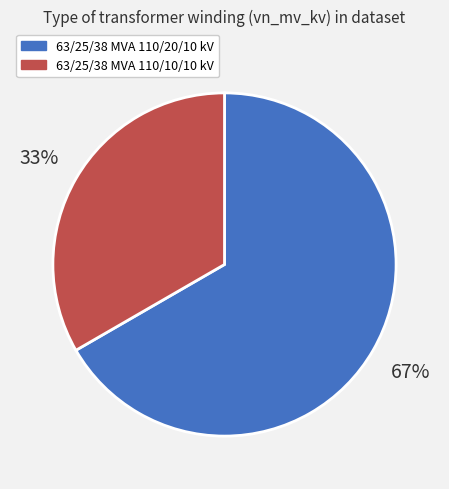

To the nearest percent, what is the combined percentage of 63/25/38 MVA 110/10/10 kV and 63/25/38 MVA 110/20/10 kV?

100%